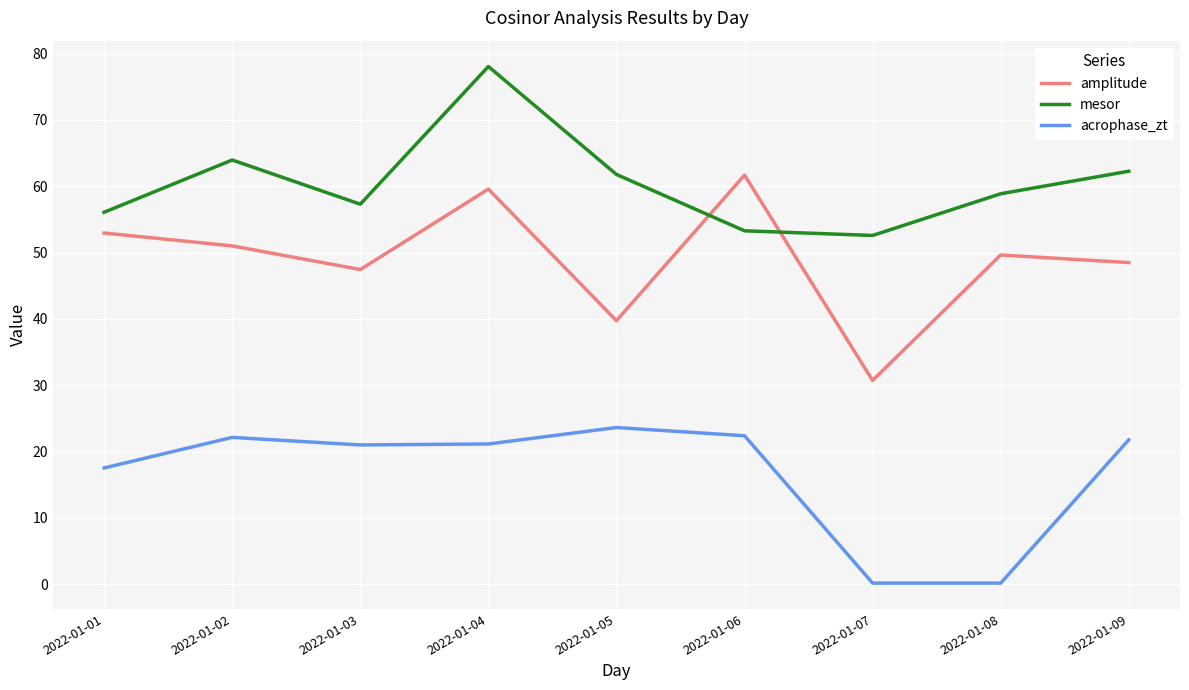

What is the total value across all series at 2022-01-02?

137.1